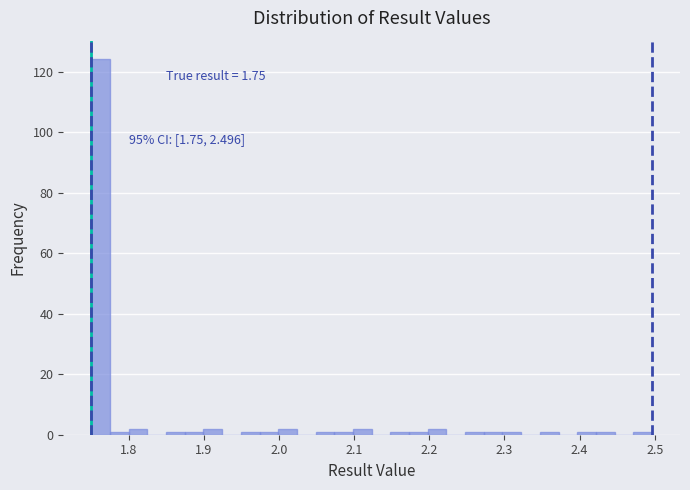

Around what value on the x-axis is the tallest bar? Give the approximate position of its centre, as read against the axis.

1.76